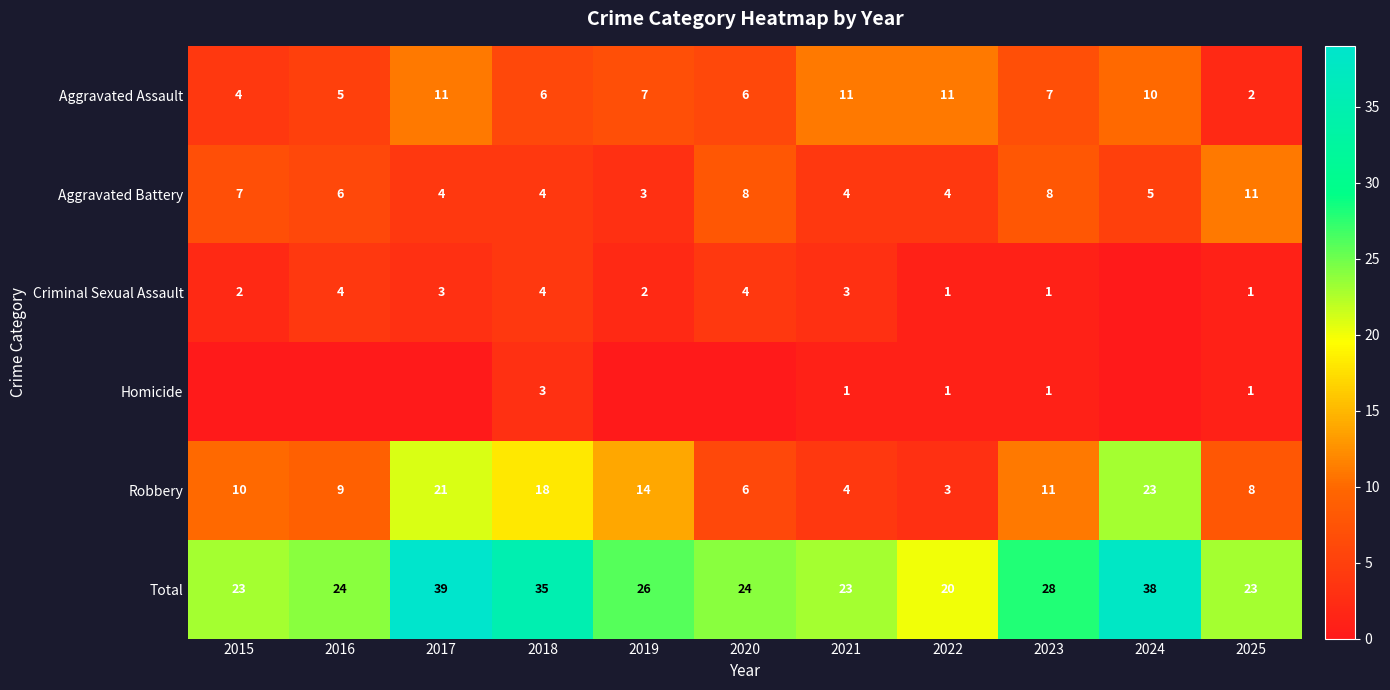

Is the value of Robbery at 2016 greater than the value of Aggravated Battery at 2022?

Yes